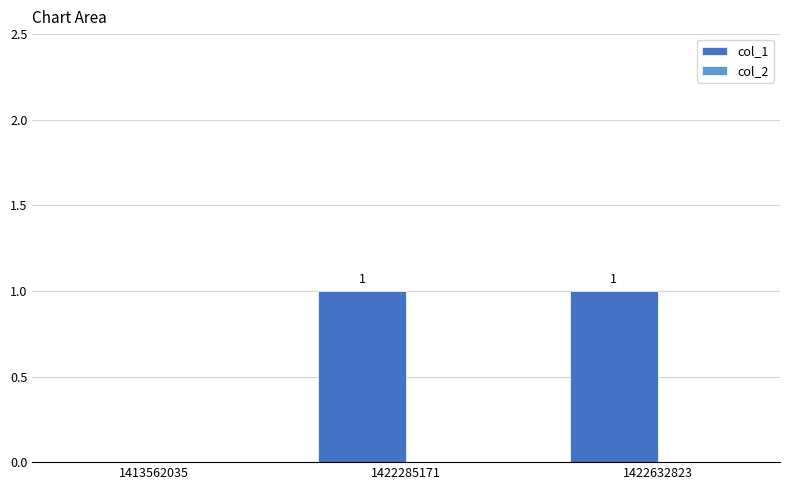

Reading right to left, list all the values displayed in this chart.

1422632823=1	1422285171=1	1413562035=0